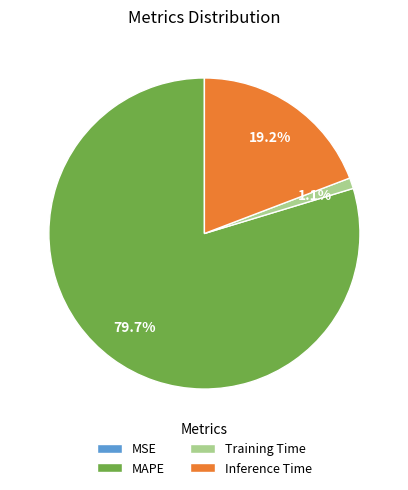

What is the largest slice in the pie chart?

MAPE